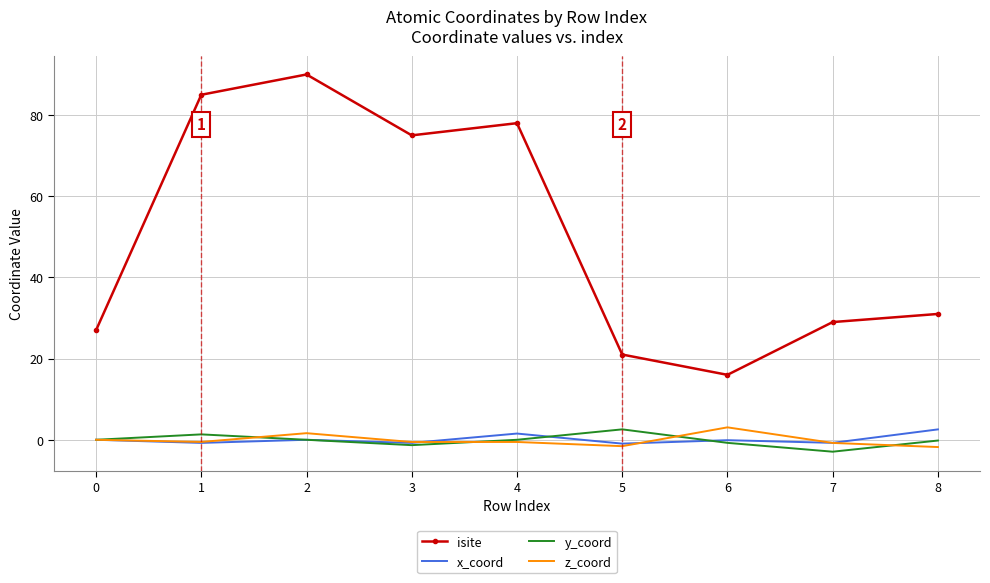

What is the sum of all isite values?

452.0